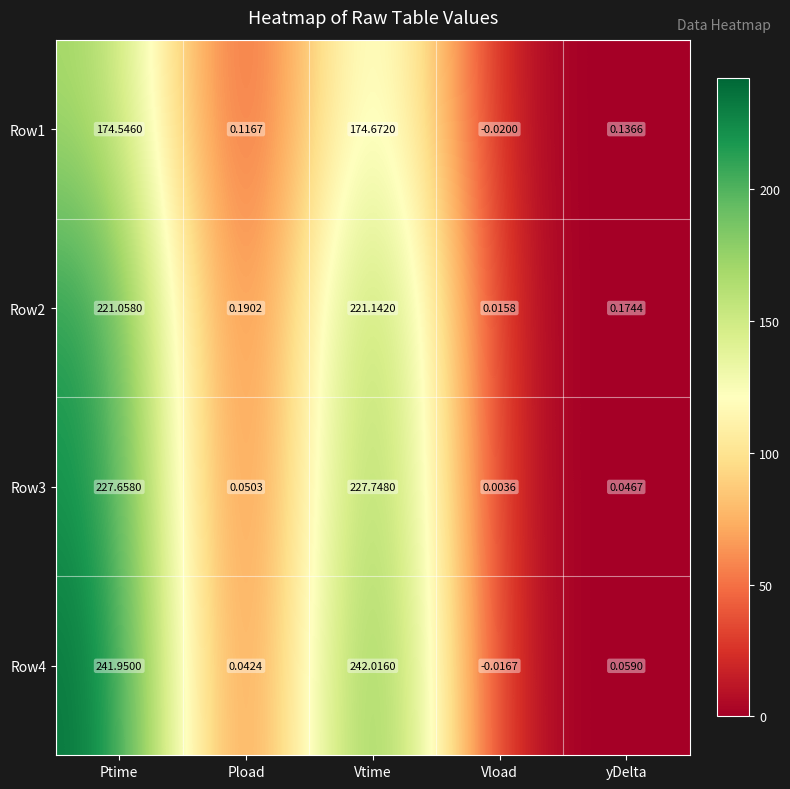

At which label is Row4 closest to 120?

yDelta